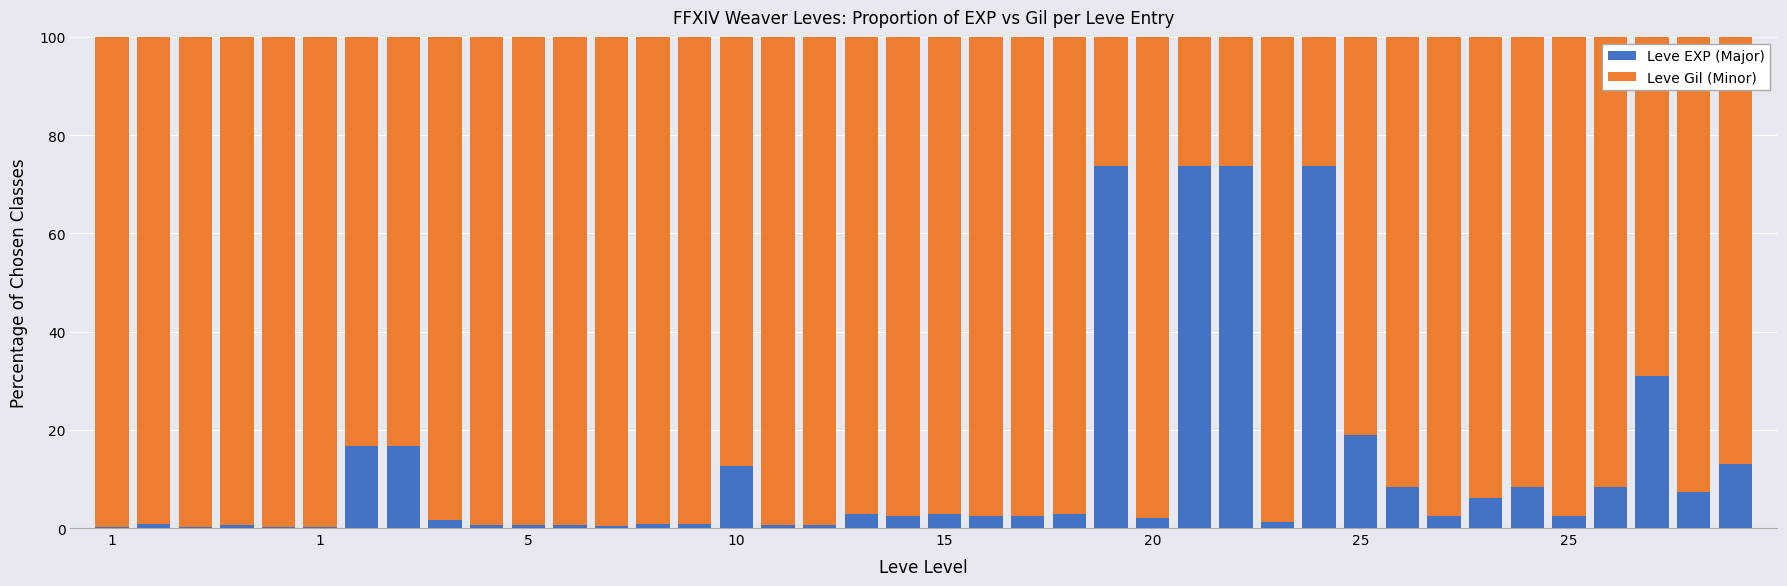

What is the sum of all Leve EXP (Major) values?

476.2